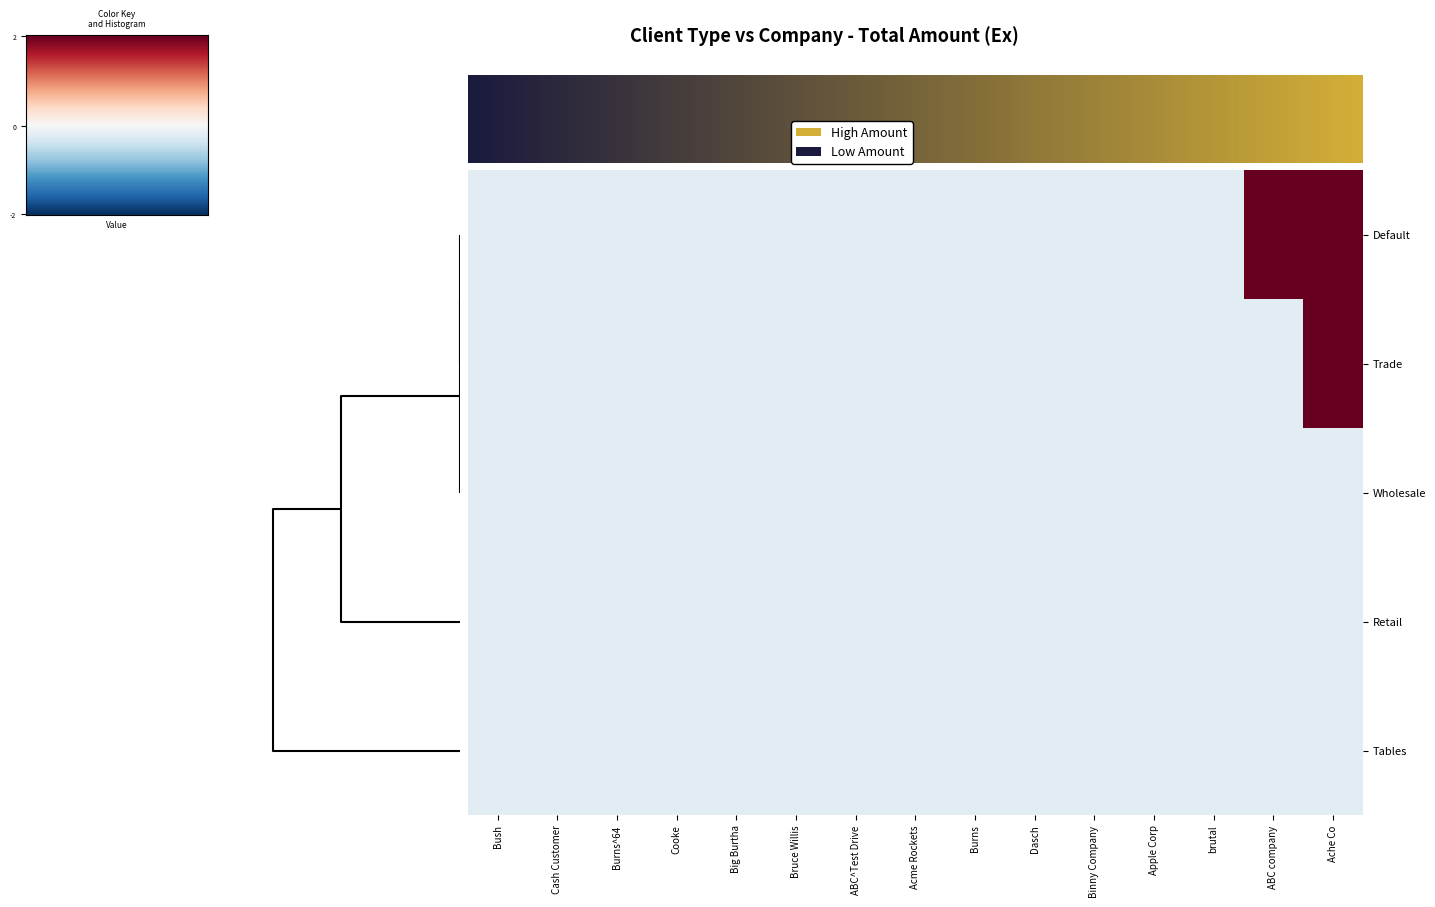

Rank the series at Binny Company from highest to lowest value.

Default, Trade, Wholesale, Retail, Tables